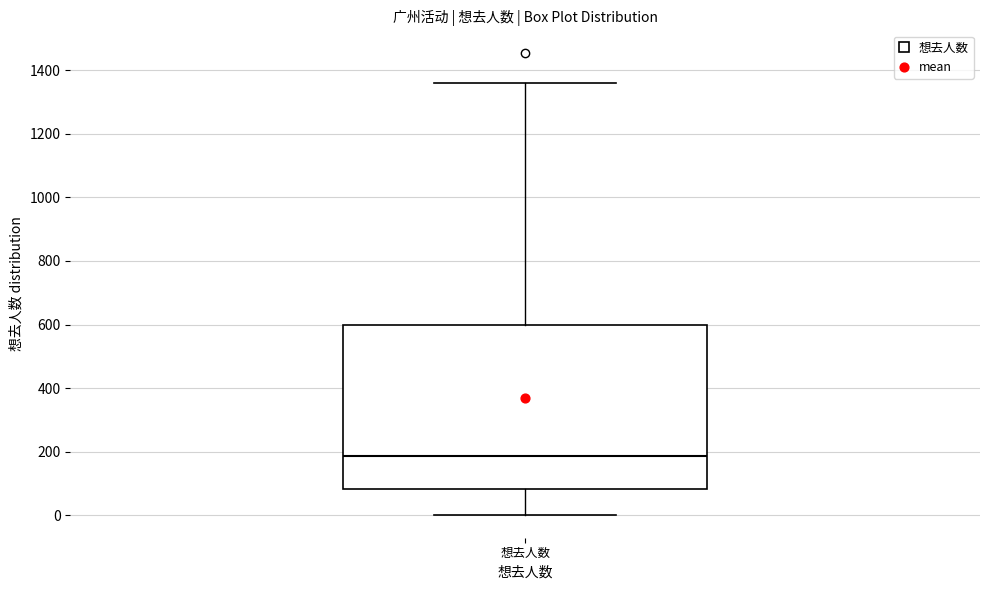

Read this box plot against the y-axis: the position of the median line, the range covered by the box, and the ends of both whiskers. The values are not printed on the chart, so give them approximately, as read against the axis.

median 180, box 80 to 600, whiskers 0 to 1360